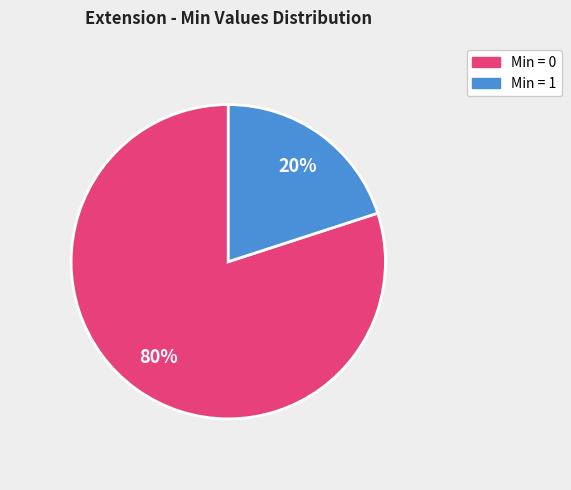

To the nearest percent, what is the average slice percentage?

50%